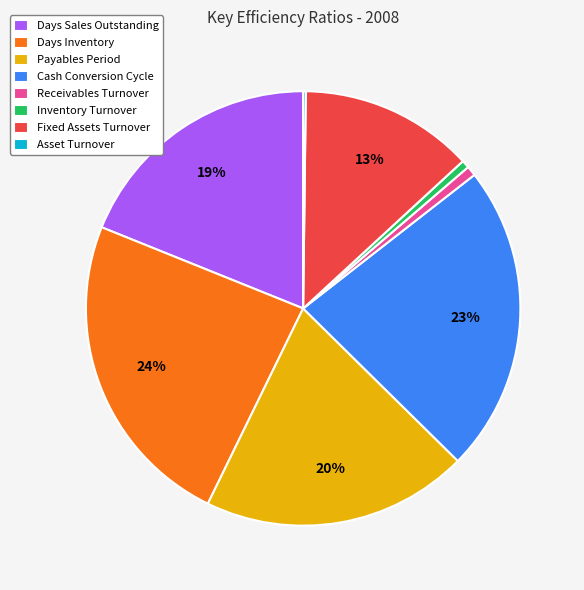

Which category has the biggest portion of the pie?

Days Inventory